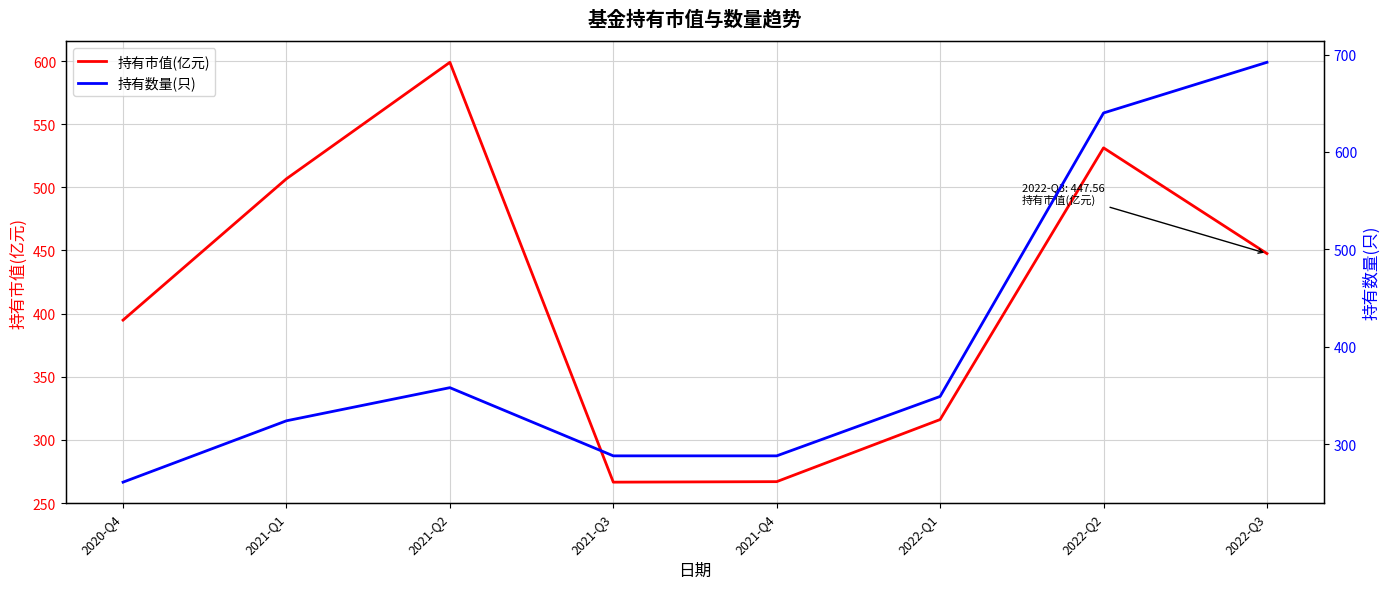

Which label corresponds to the largest value in the chart?

2022-Q3